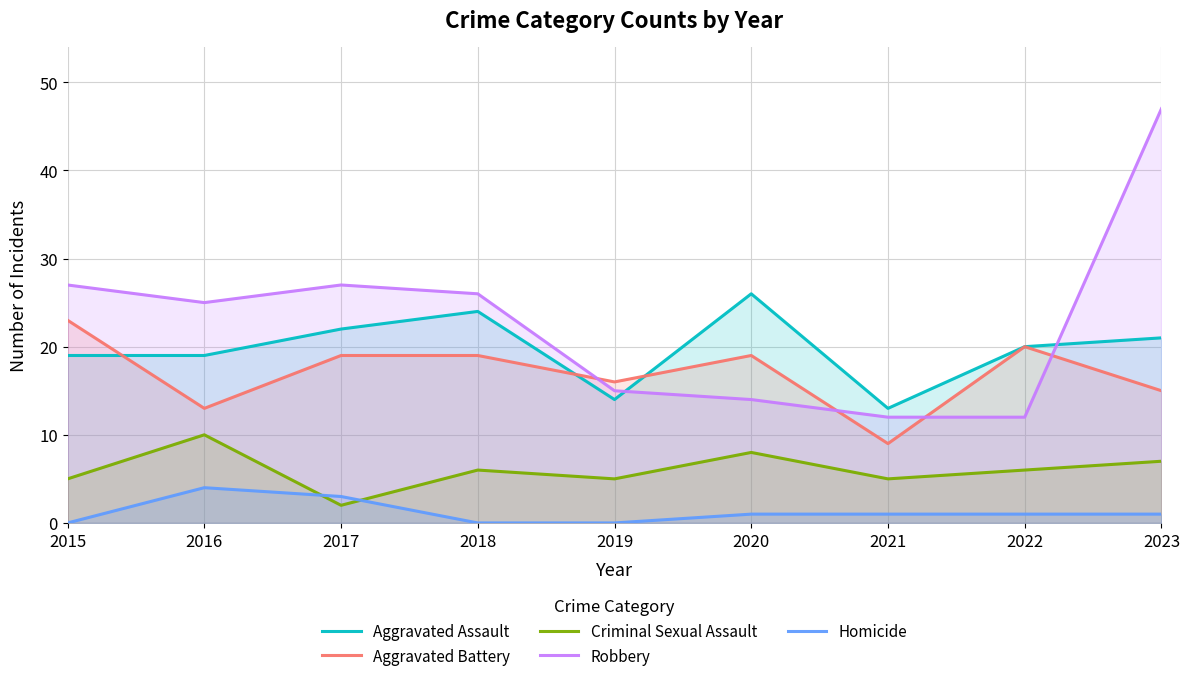

At how many categories does at least one series exceed 22?

6